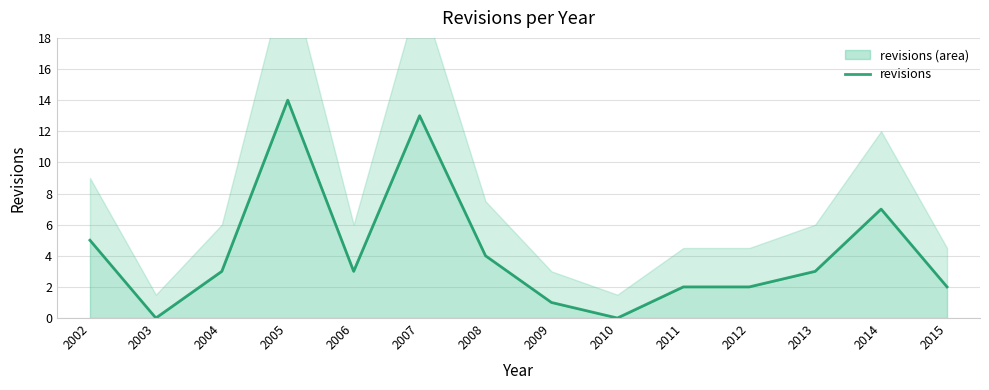

True or false: the data has more than 1 interior local peaks.

True